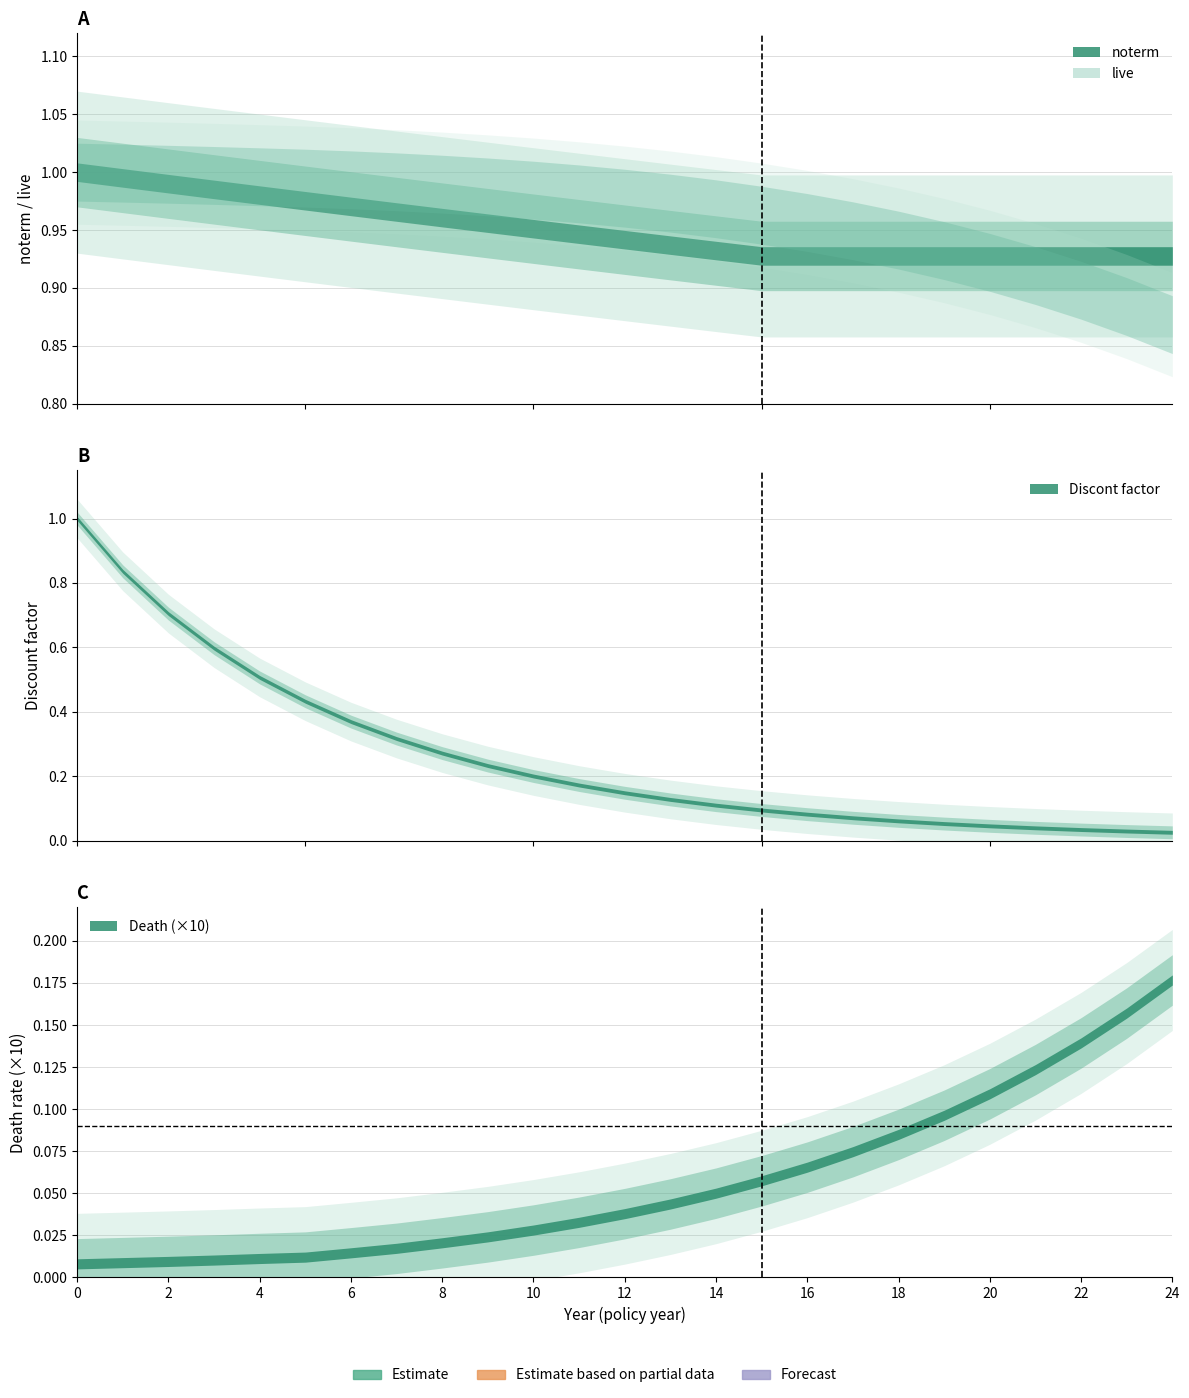

What is the total value across all series at 22?

1.9